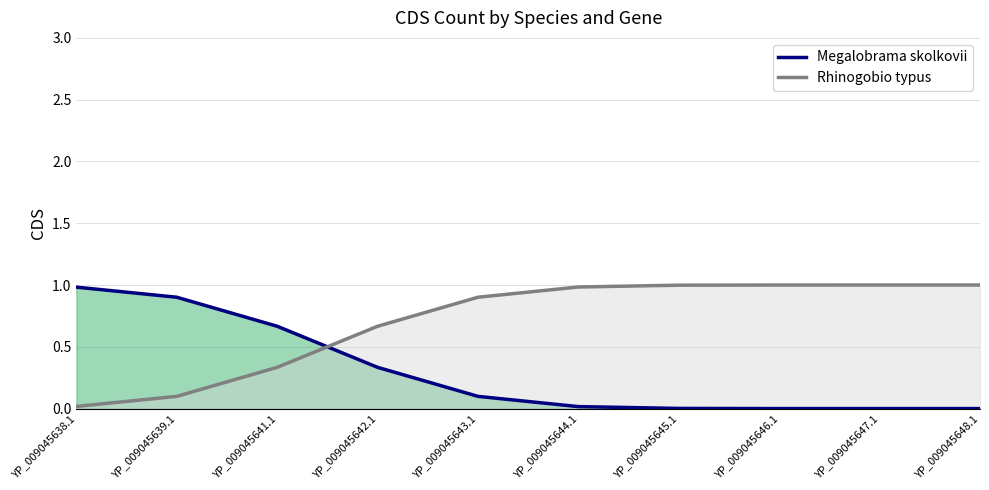

How many lines are shown in the chart?

2